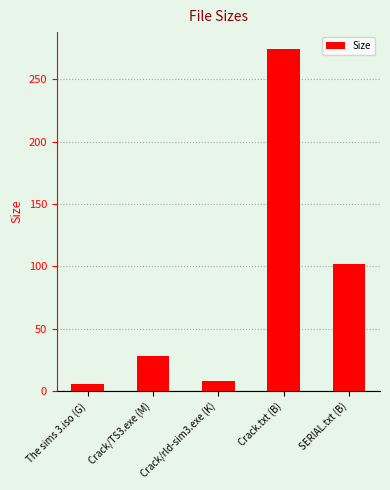

The chart shows a value of 99.6 at Crack.txt (B). True or false?

False